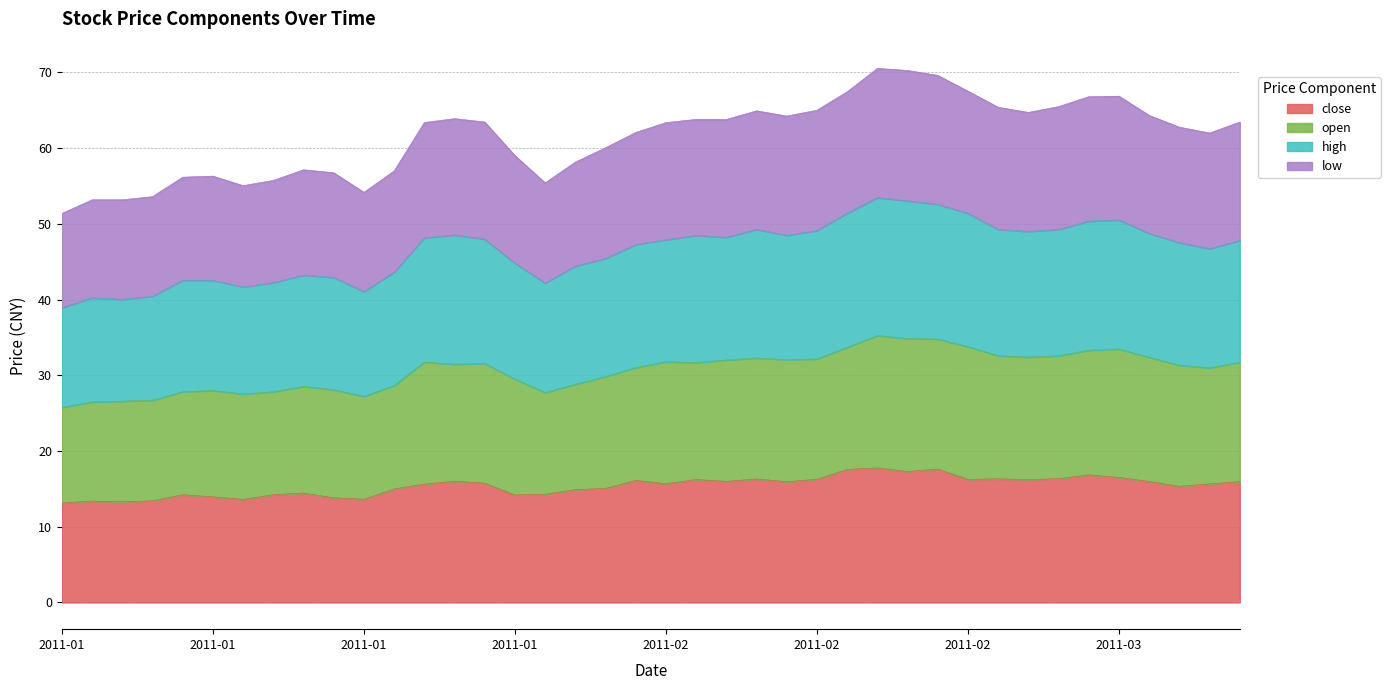

Which category has the highest value across all series?

2011-02-17